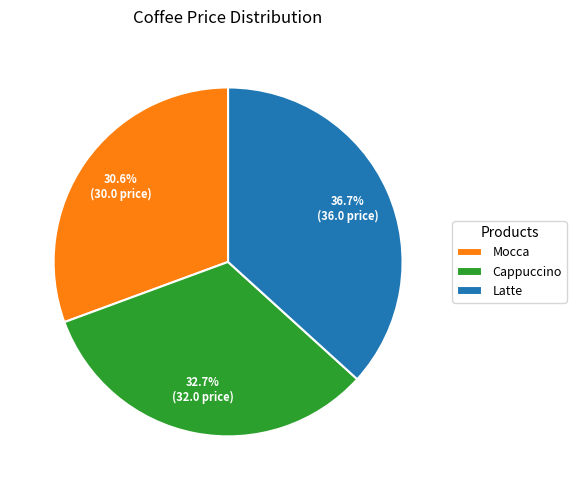

How many segments does this pie chart have?

3